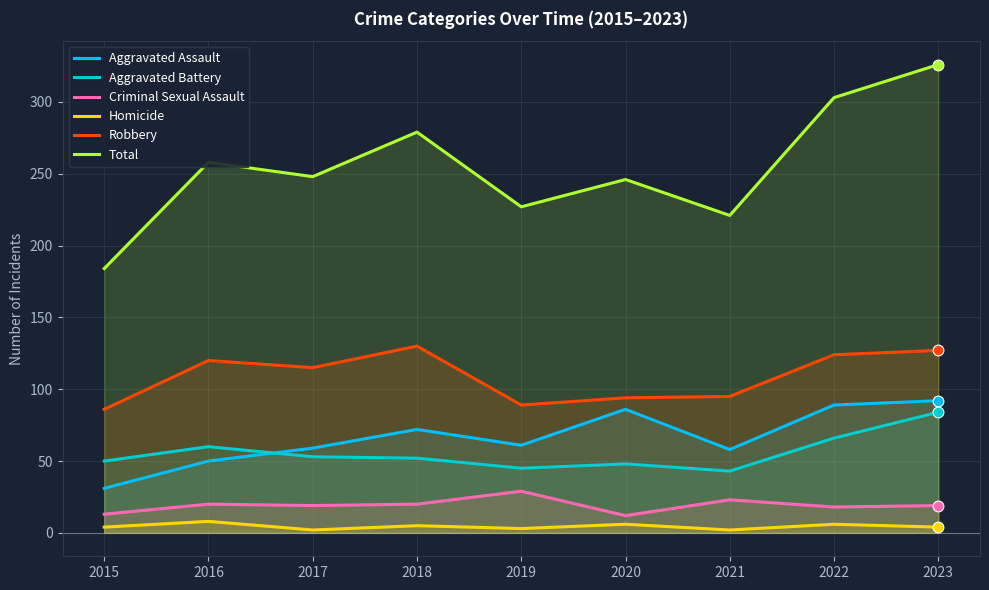

What are all the series names shown in the legend?

Aggravated Assault, Aggravated Battery, Criminal Sexual Assault, Homicide, Robbery, Total